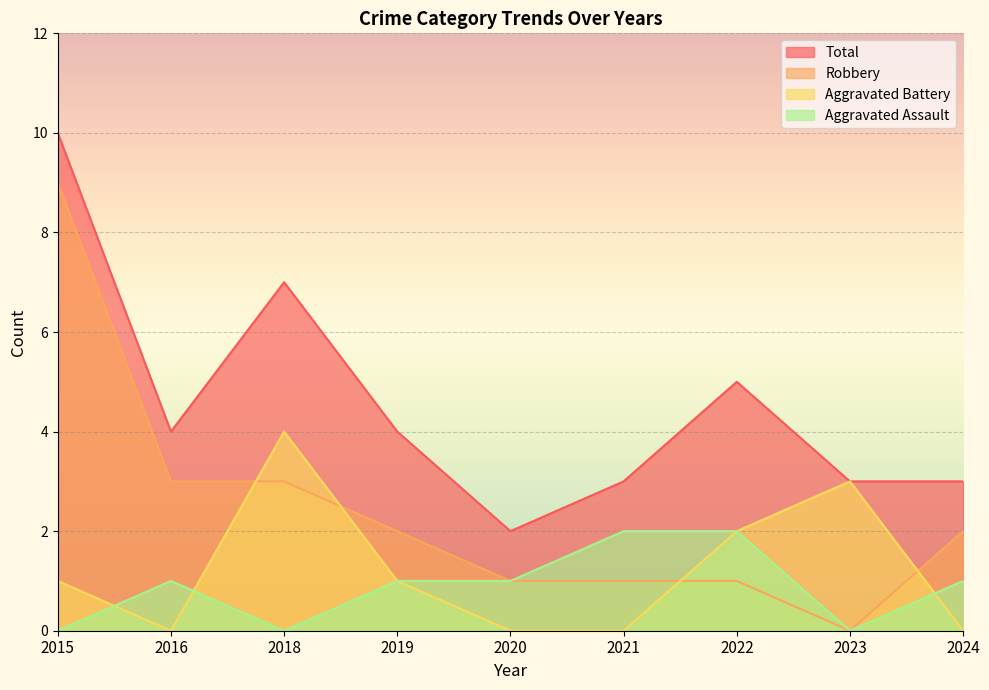

What is the value of the Total point at the 5th from the left?

2